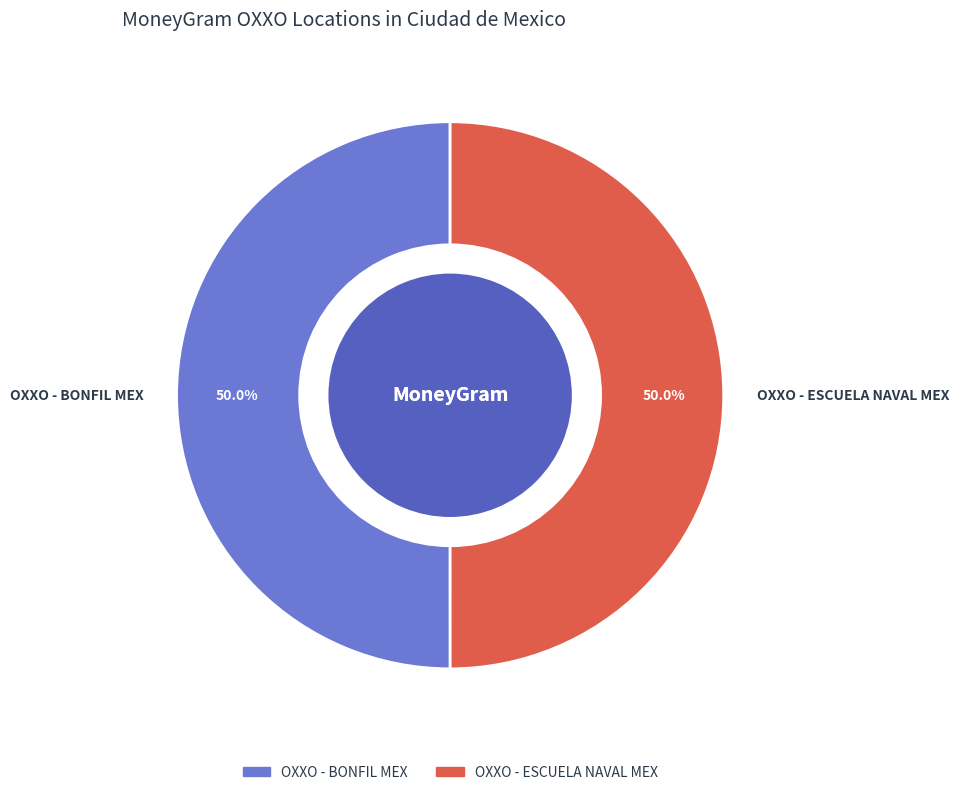

How many segments does this pie chart have?

2